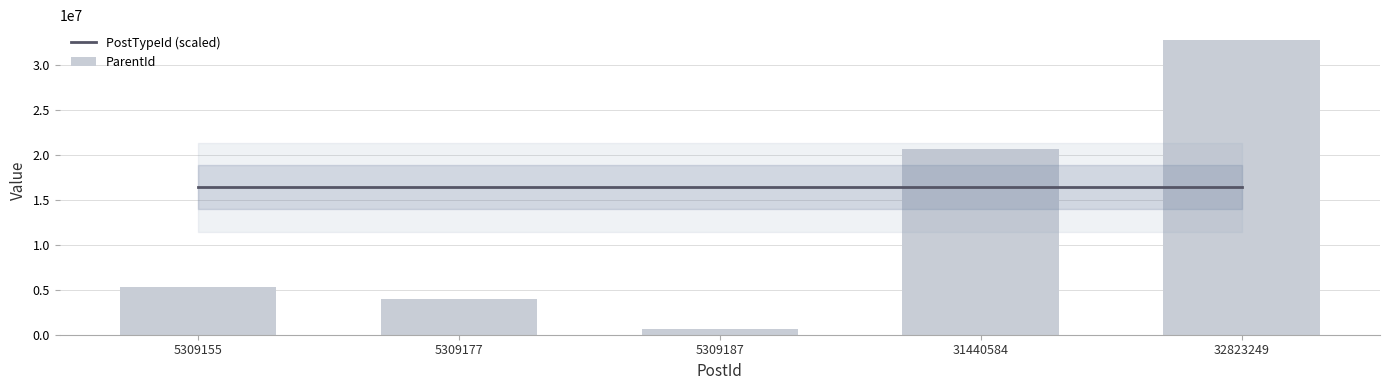

Reading left to right, what are all the values shown in this chart?

PostTypeId (scaled): 16408788.5	16408788.5	16408788.5	16408788.5	16408788.5
ParentId: 5281409.0	3940612.0	603577.0	20691573.0	32817577.0